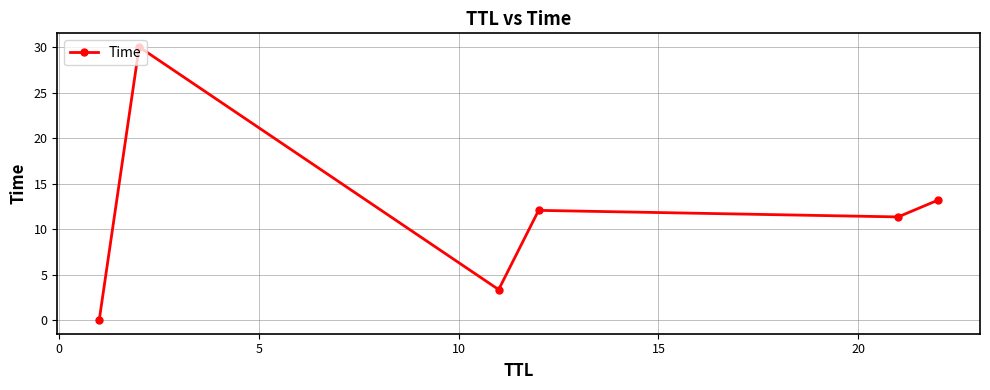

True or false: the data has more than 1 interior local peaks.

True